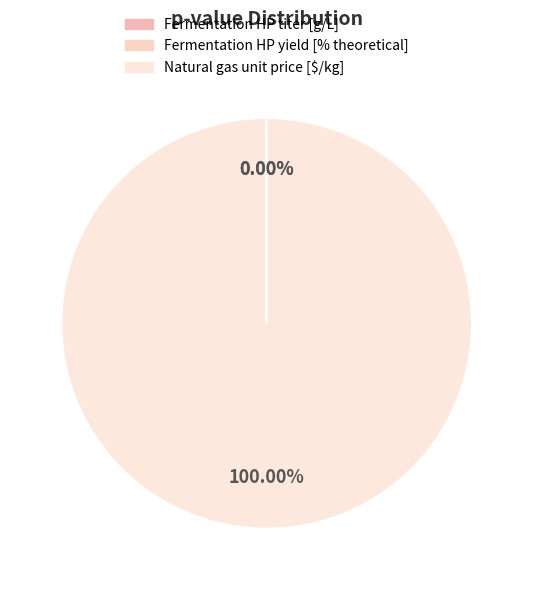

Which category has the biggest portion of the pie?

Natural gas unit price [$/kg]